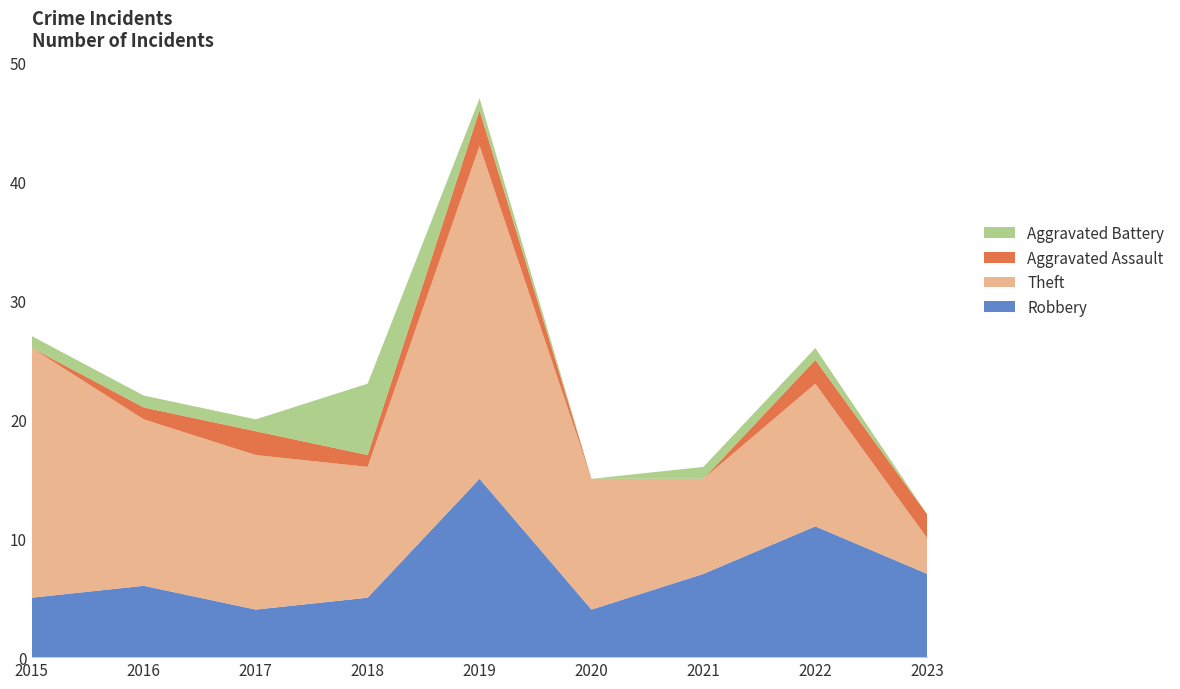

Reading right to left, what are all the values shown in this chart?

Robbery: 7	11	7	4	15	5	4	6	5
Theft: 3	12	8	11	28	11	13	14	21
Aggravated Assault: 2	2	0	0	3	1	2	1	0
Aggravated Battery: 0	1	1	0	1	6	1	1	1